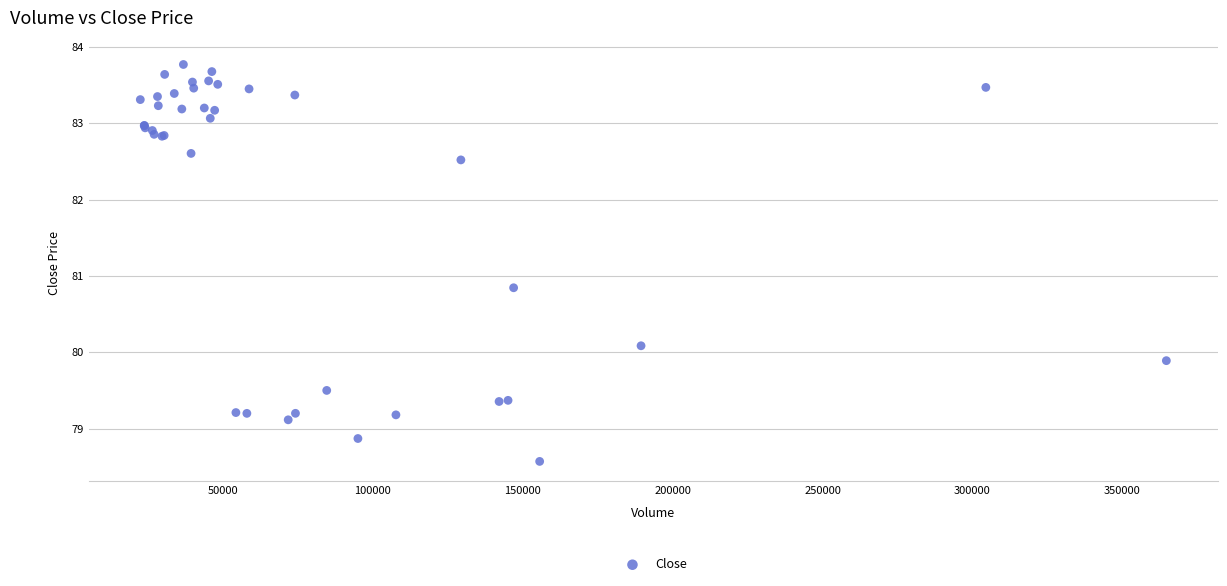

What Y value in the scatter plot is closest to 81?

80.8